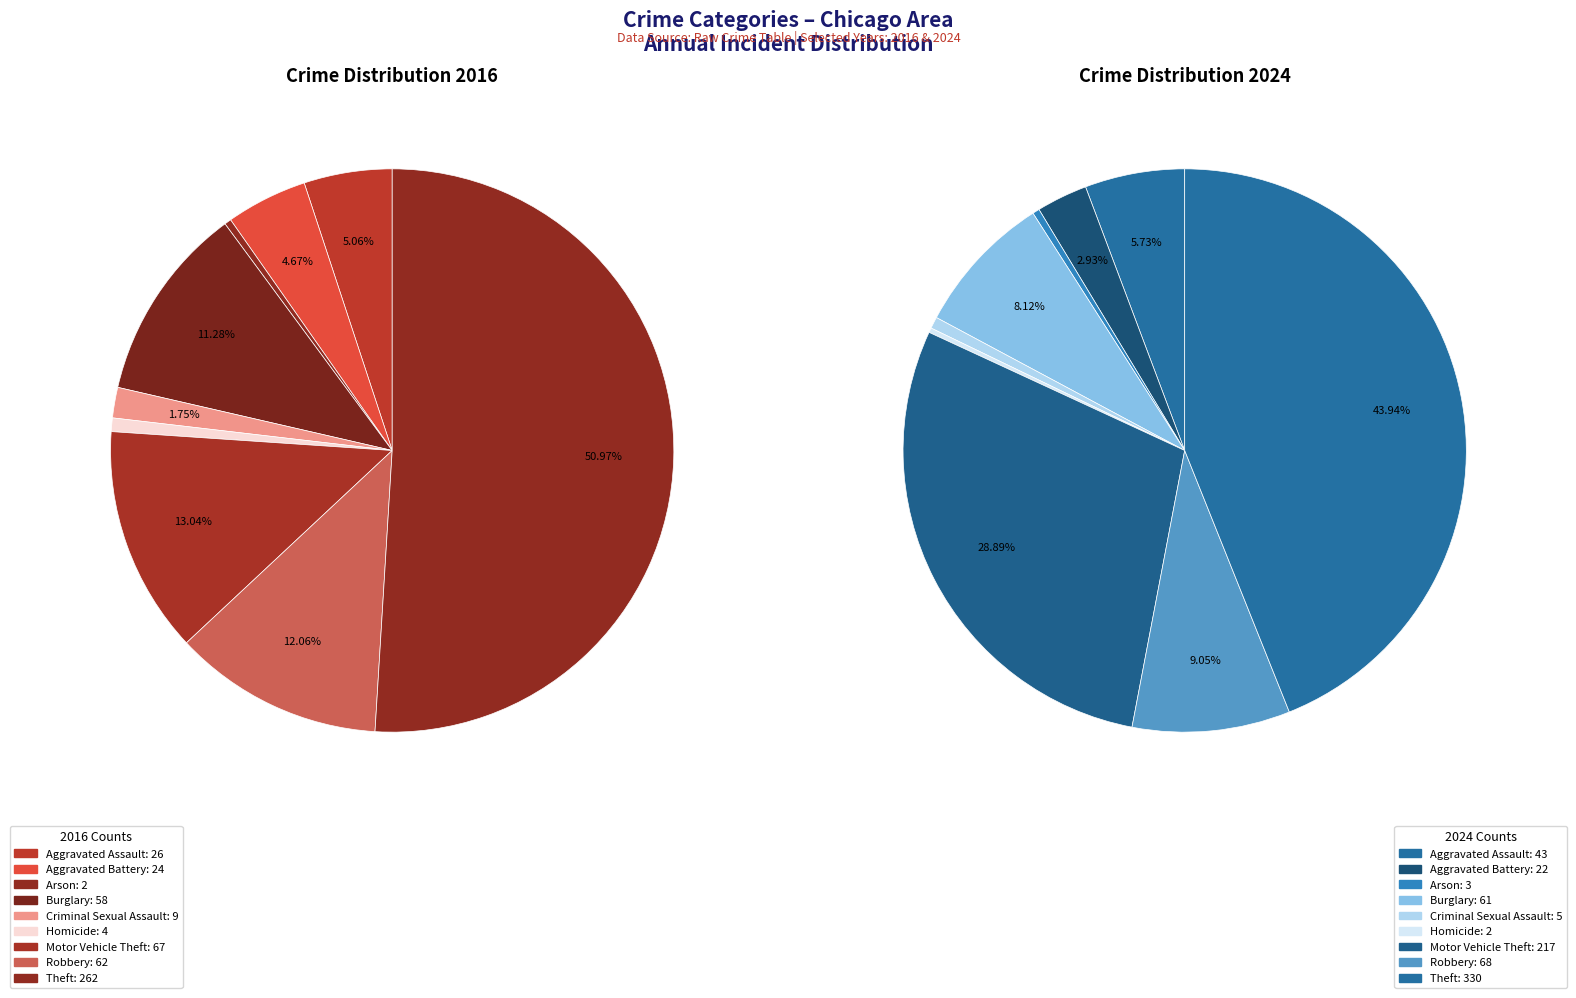

Is there any slice that represents more than half of the pie?

Yes